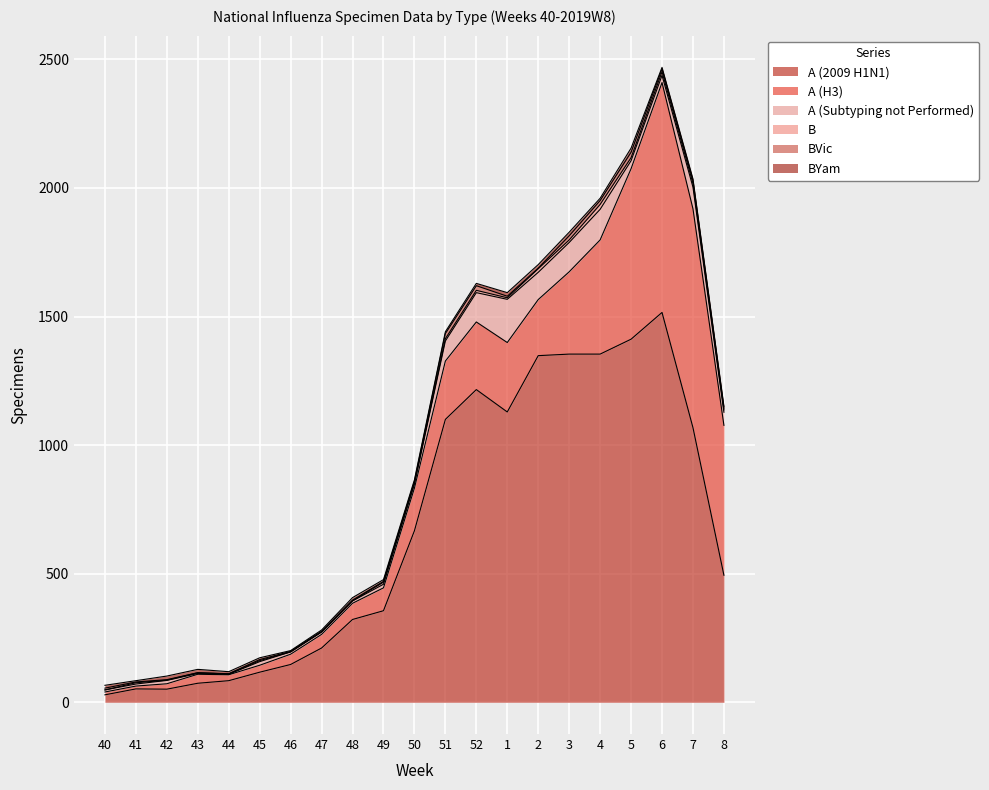

True or false: A (H3) has more than 1 points higher than both neighbors.

True